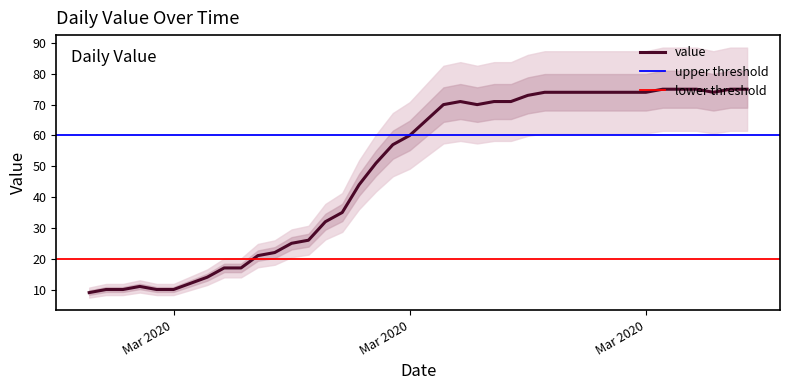

Approximately how many times larger is the value at 2020-03-21 compared to 2020-04-02?

0.9